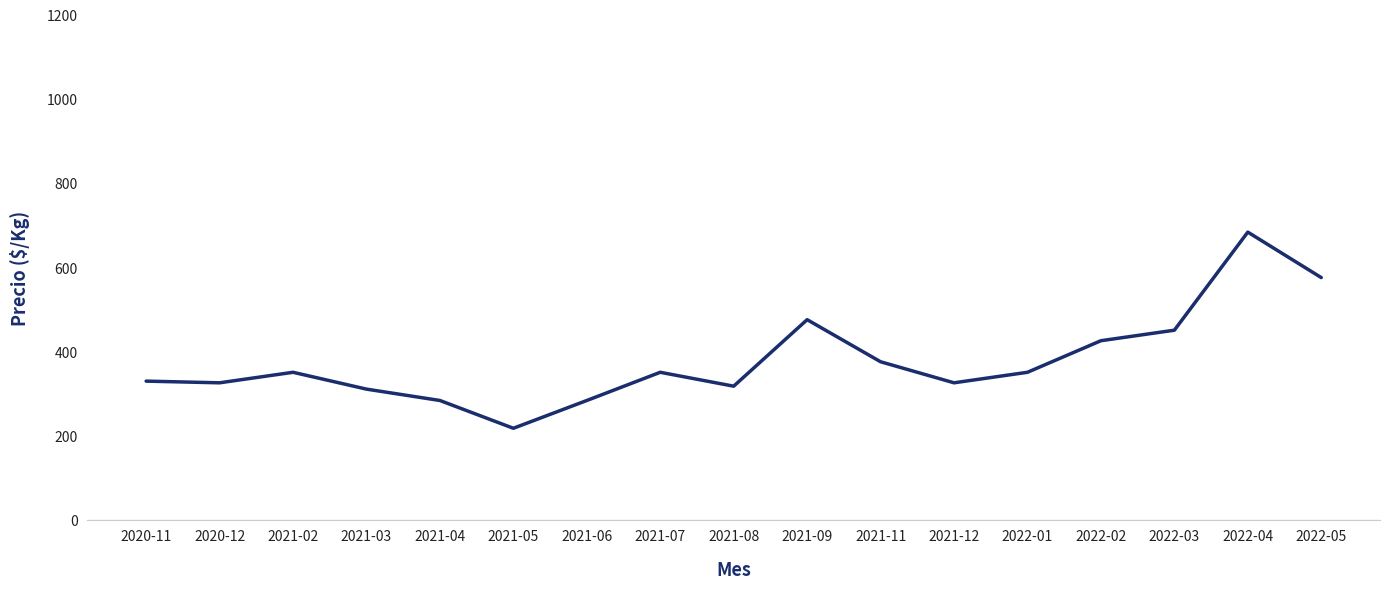

The value at 2021-08 is 317. True or false?

True